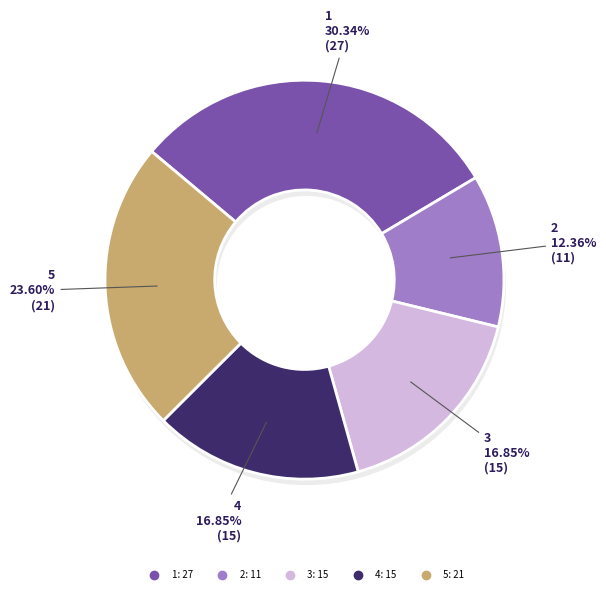

Which slice is the smallest?

2